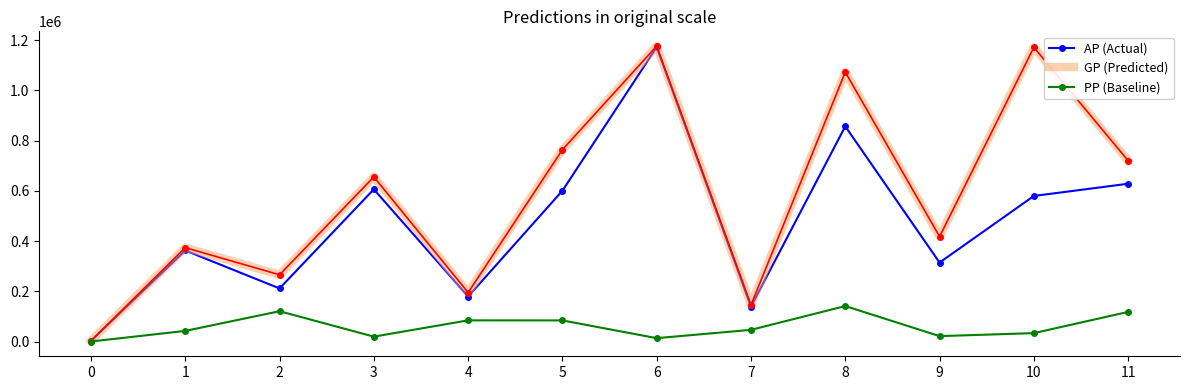

What is the maximum value shown in the chart?

1175708